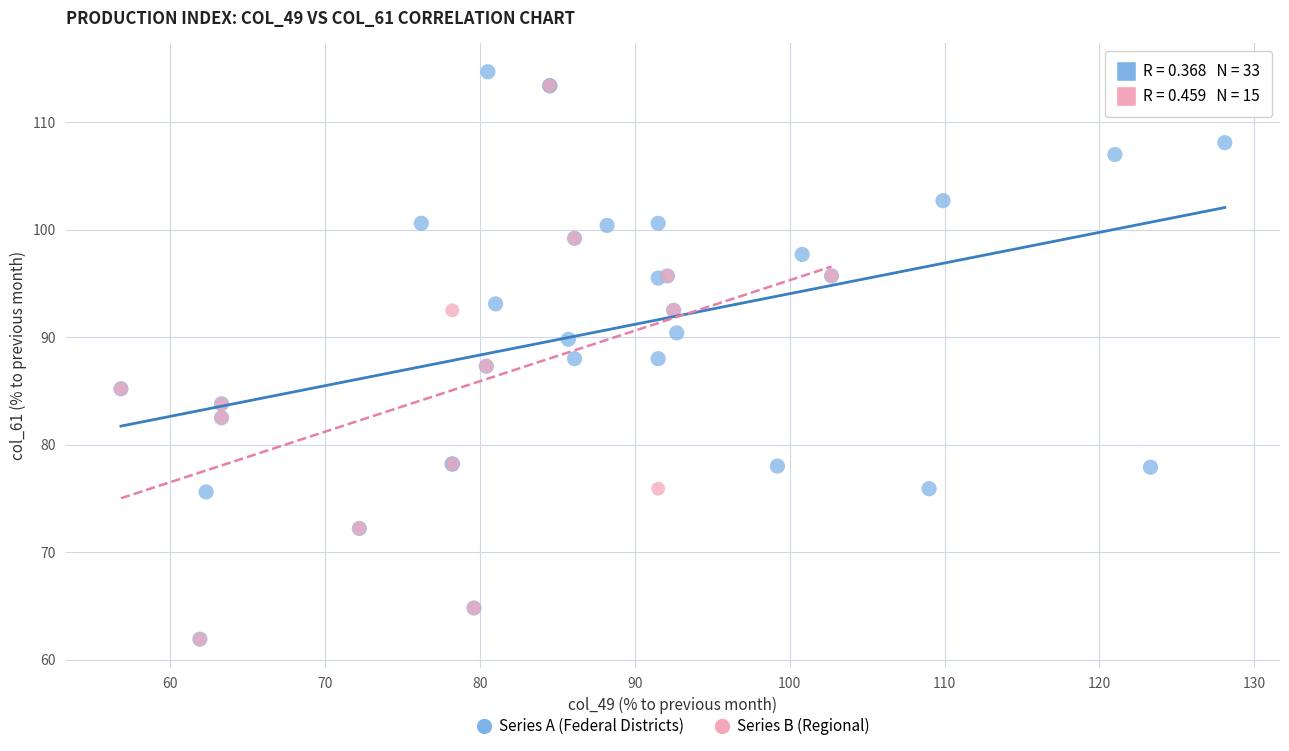

What are all the series names shown in the legend?

Series A (Federal Districts), Series B (Regional)